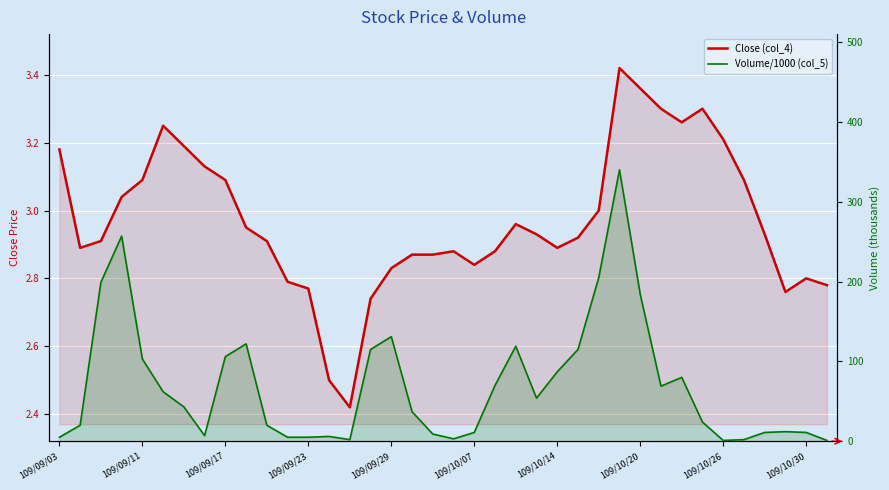

Which series has the largest total across all categories?

Volume/1000 (col_5)